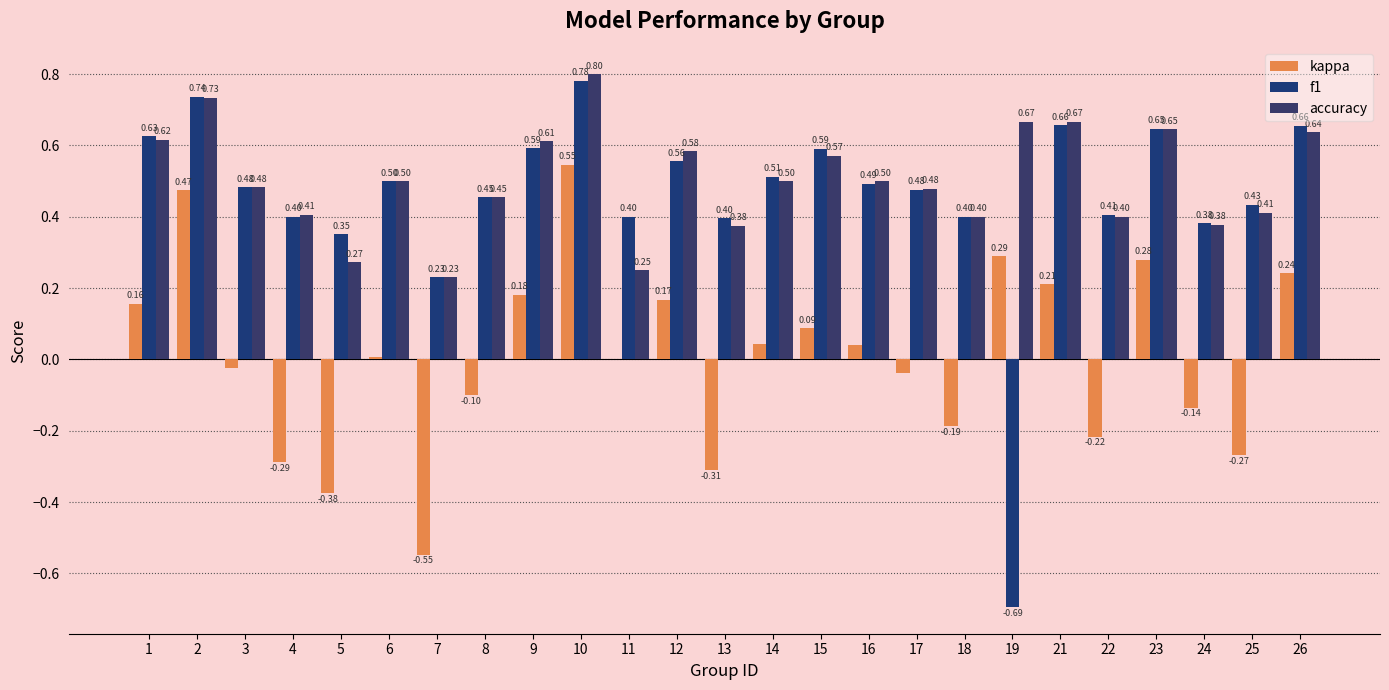

Which series changed the most between 16 and 17?

kappa